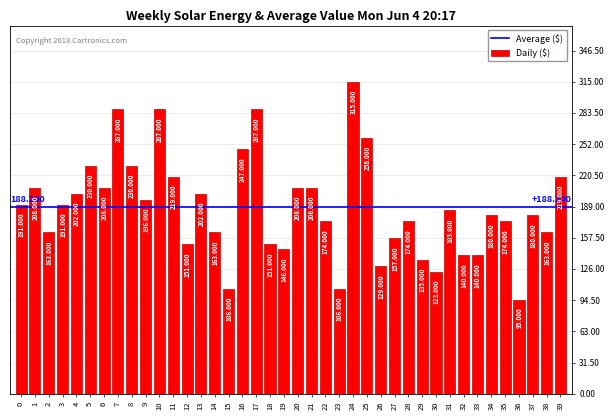

How many bars are there in total?

40